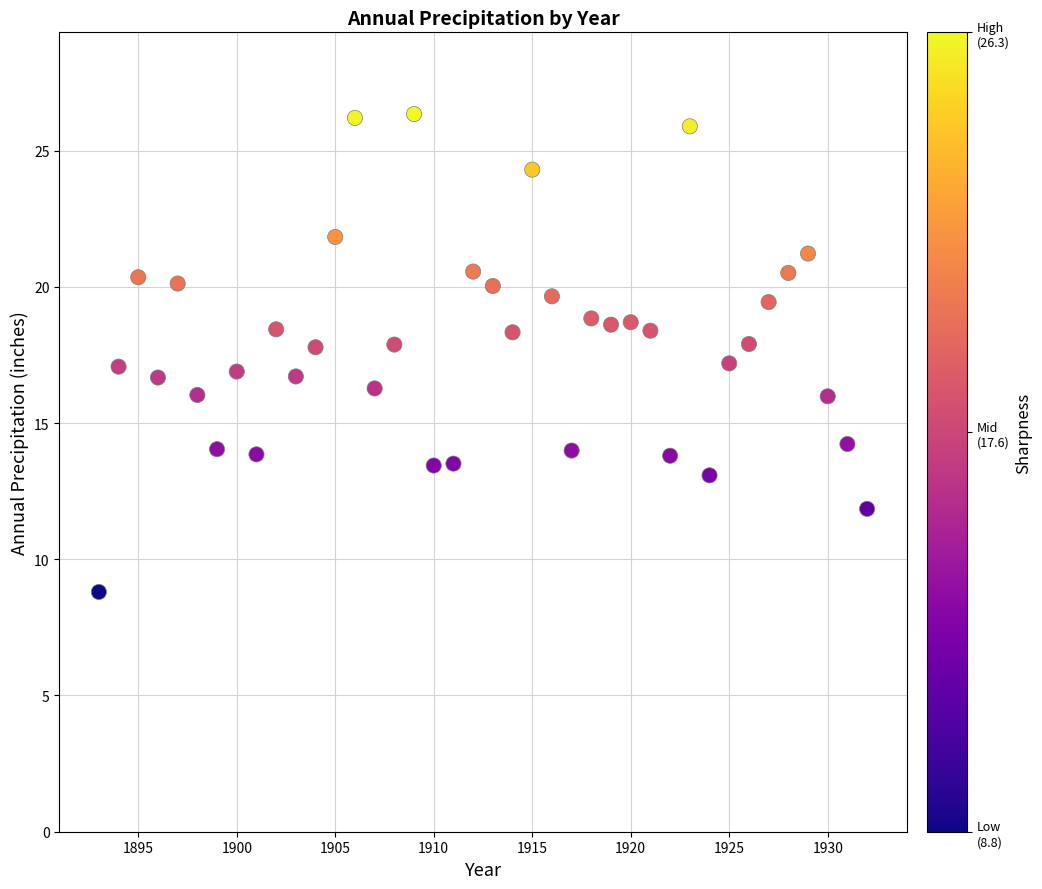

What is the range of X values (max minus min)?

39.0